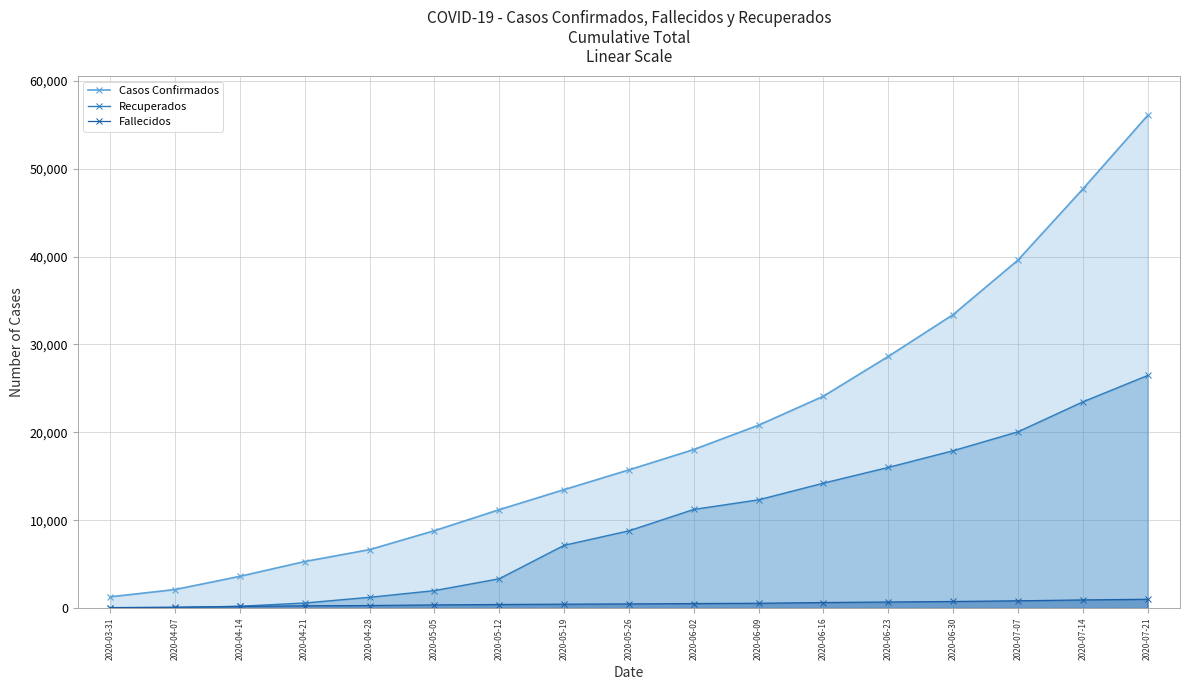

True or false: Casos Confirmados has a value of 13477 at 2020-05-19.

True